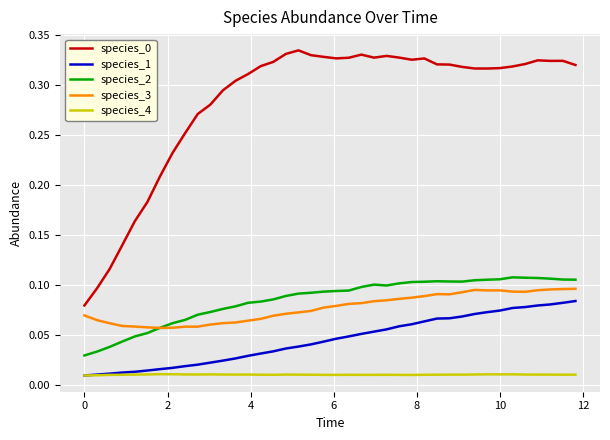

Does the chart have visible grid lines?

Yes